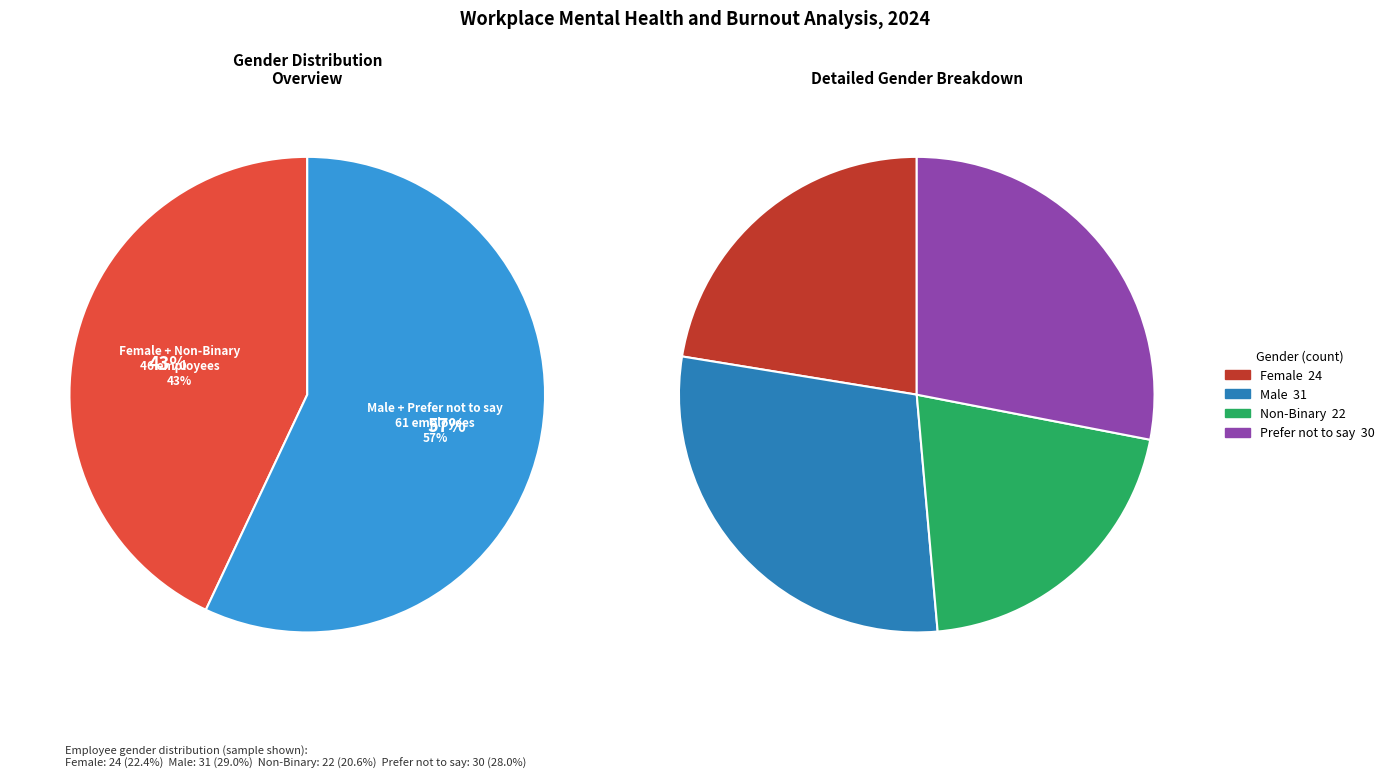

What percentage is the Female slice, to the nearest percent?

22%